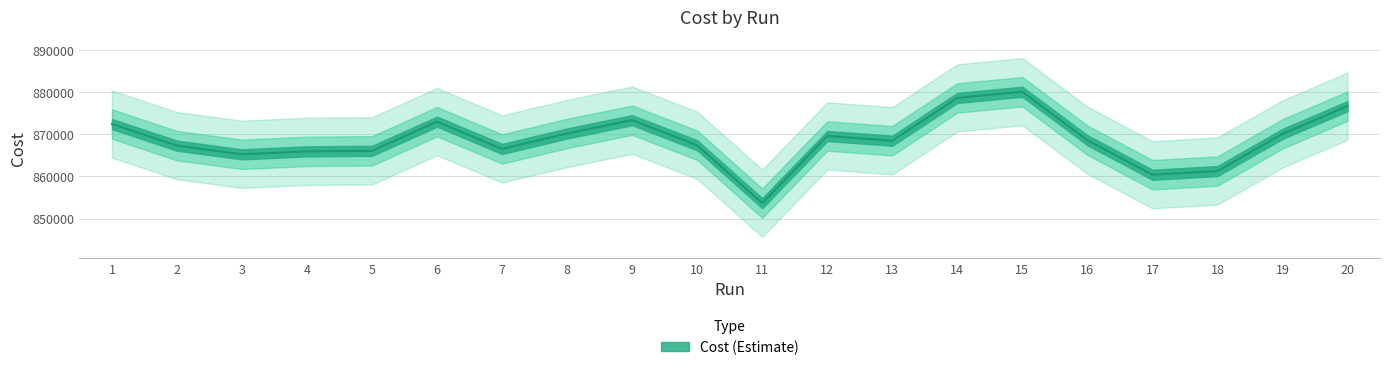

What is the minimum value shown in the chart?

853646.0